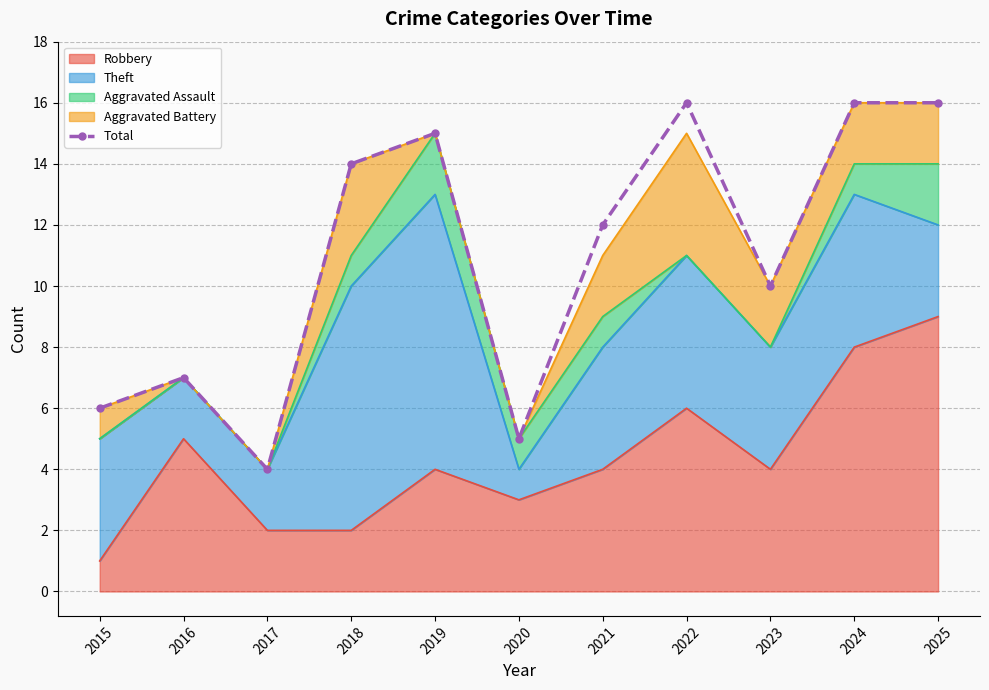

What is the ratio of the value at 2015 to the value at 2020?

1.2